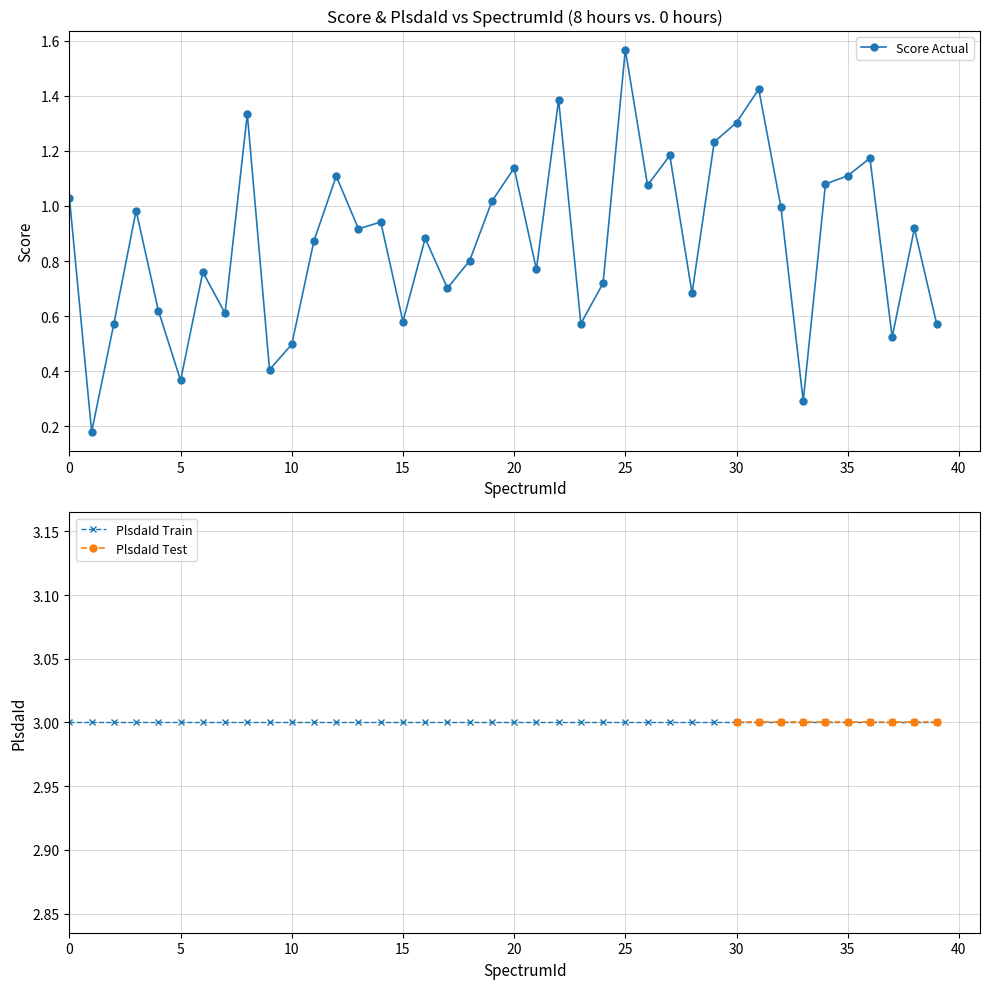

Is this an area chart (filled region under the line)?

No